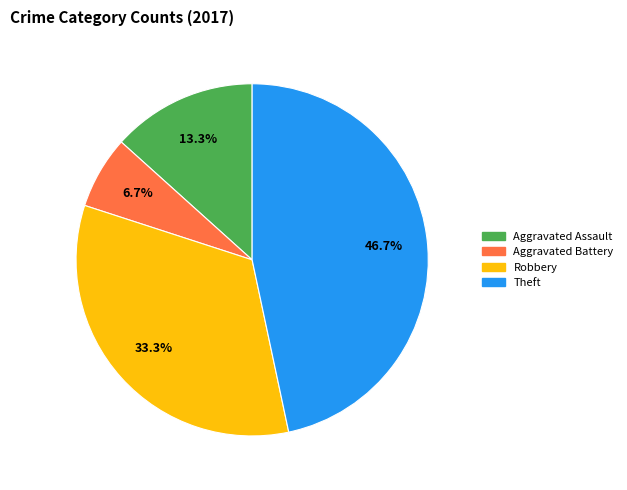

Is there a majority slice in this chart?

No